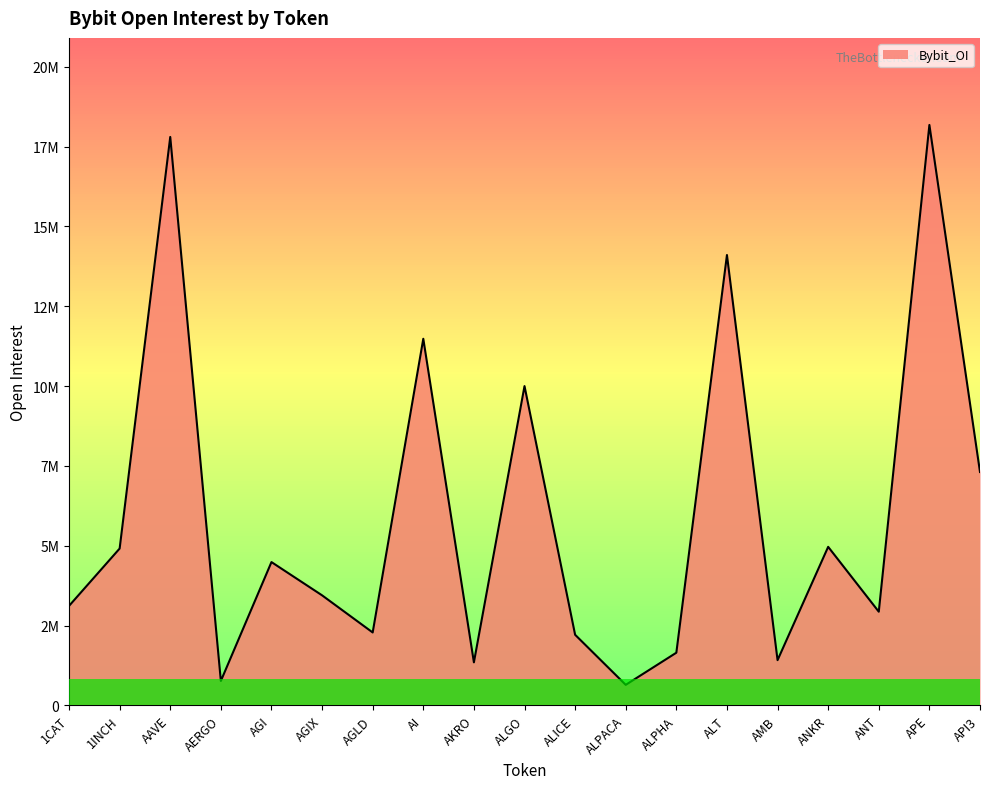

Does the chart display data point markers on the line(s)?

No